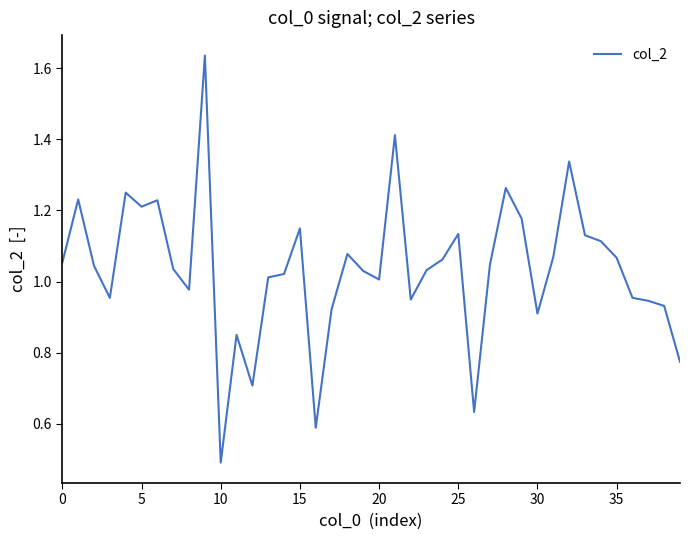

What is the smallest value displayed?

0.5